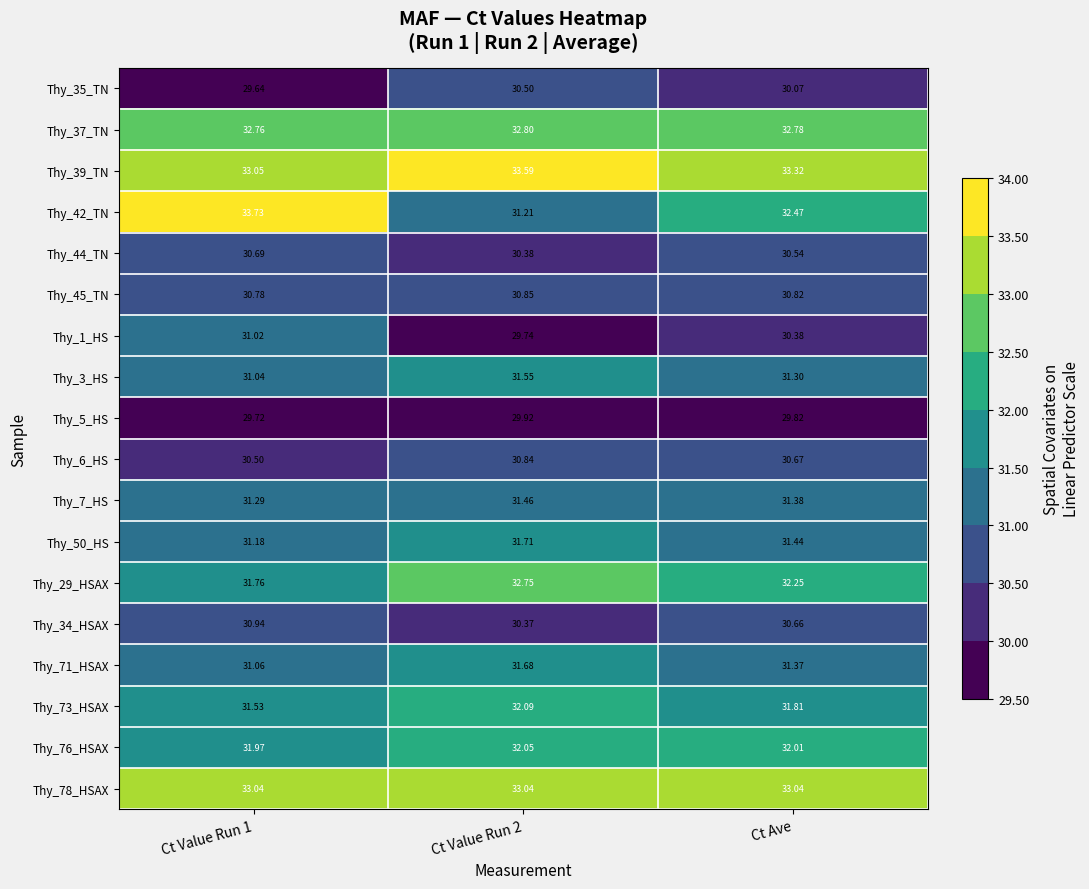

Which series has the largest total across all categories?

Thy_39_TN